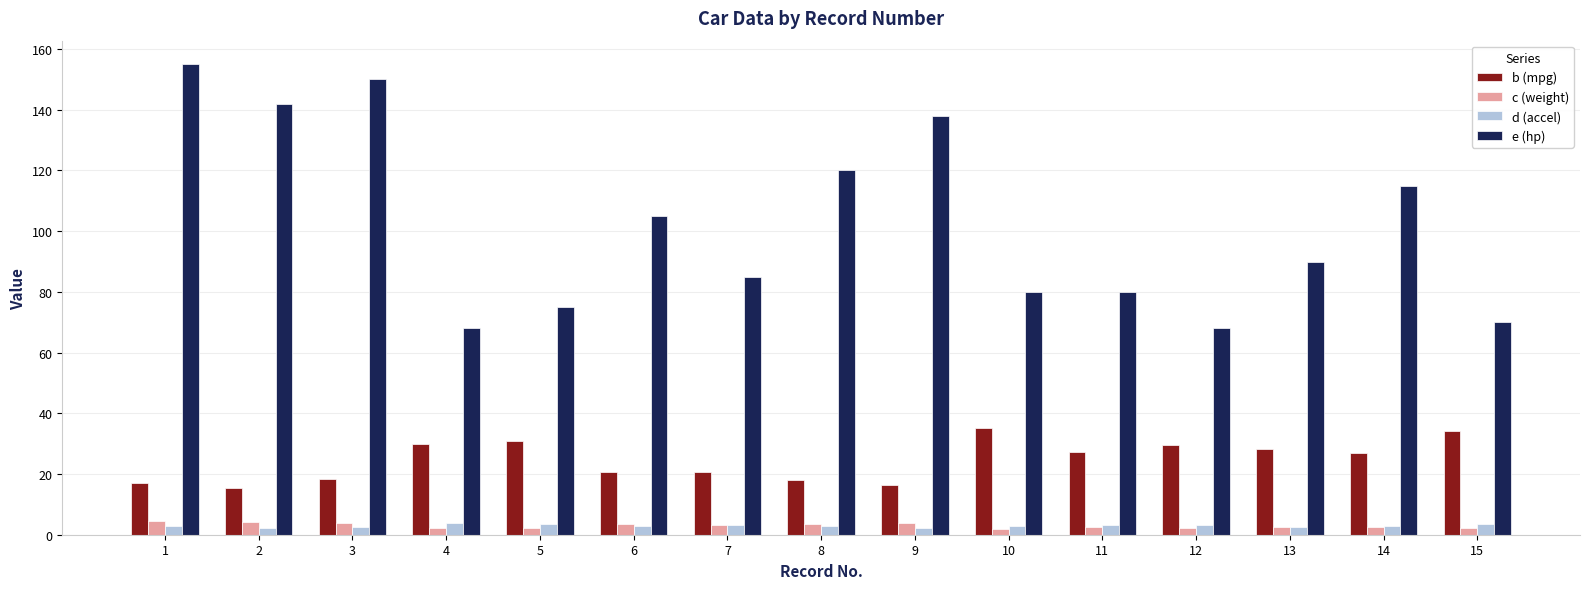

What are all the series names shown in the legend?

b (mpg), c (weight), d (accel), e (hp)